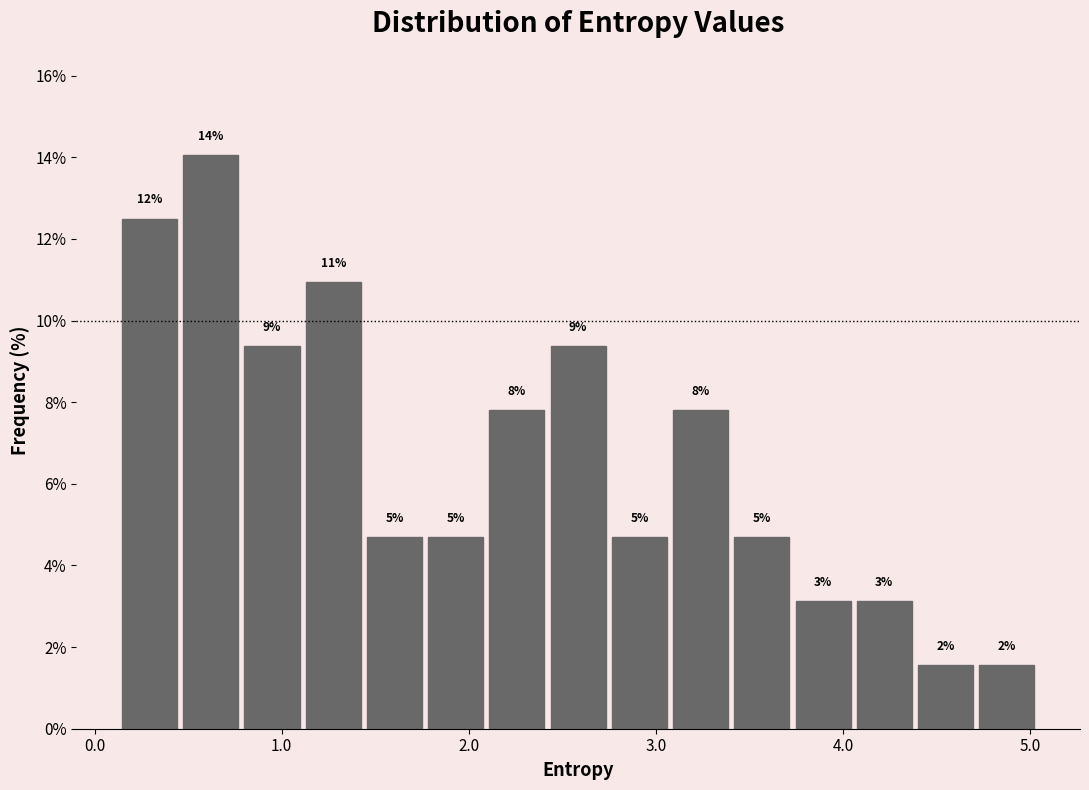

Read against the x-axis, roughly where is the centre of the tallest bar?

0.6